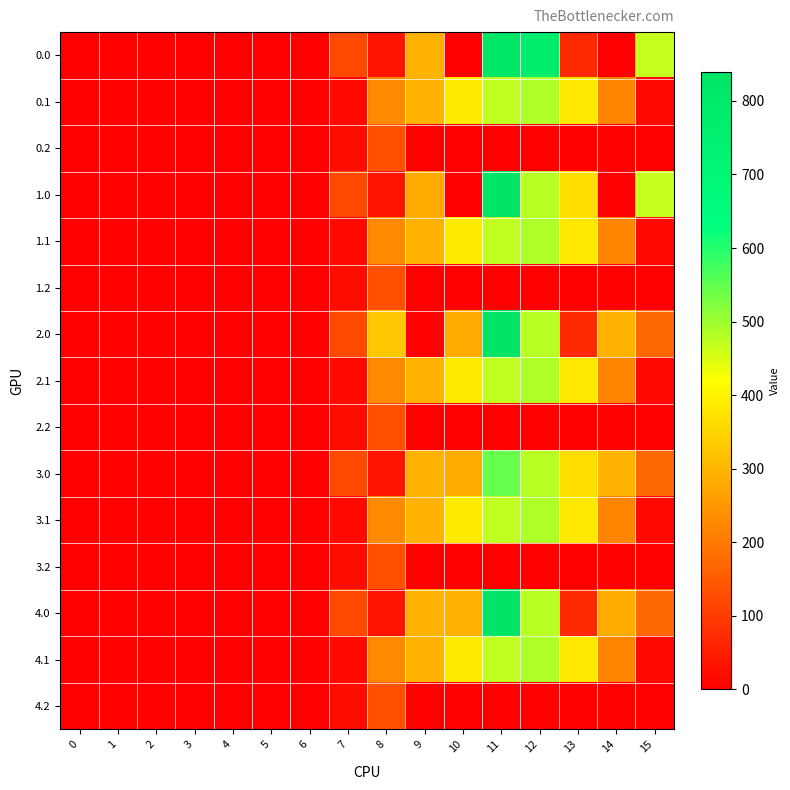

Which series changed the most between 1 and 13?

0.1